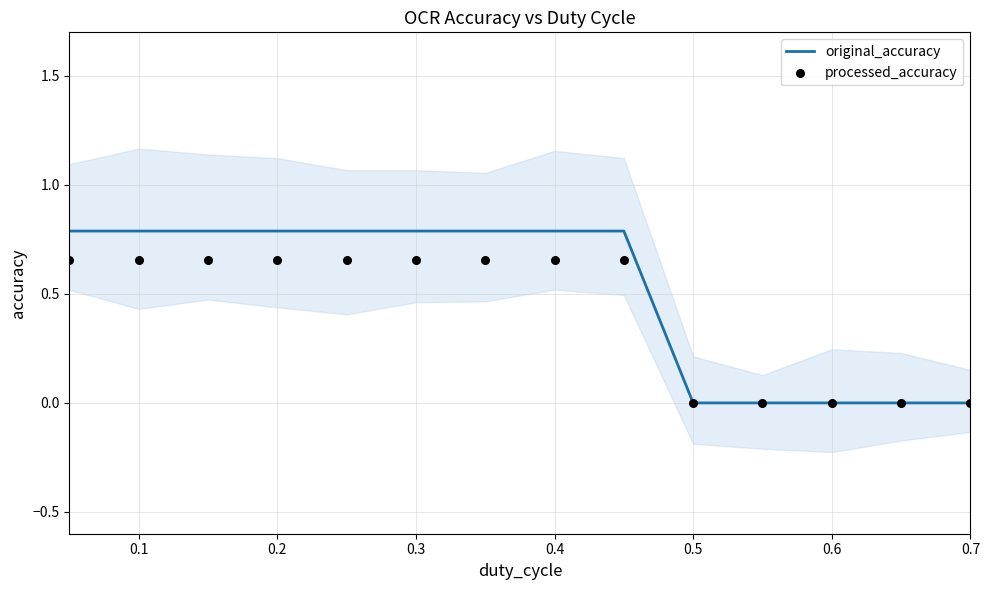

Which series reaches the maximum Y coordinate?

original_accuracy